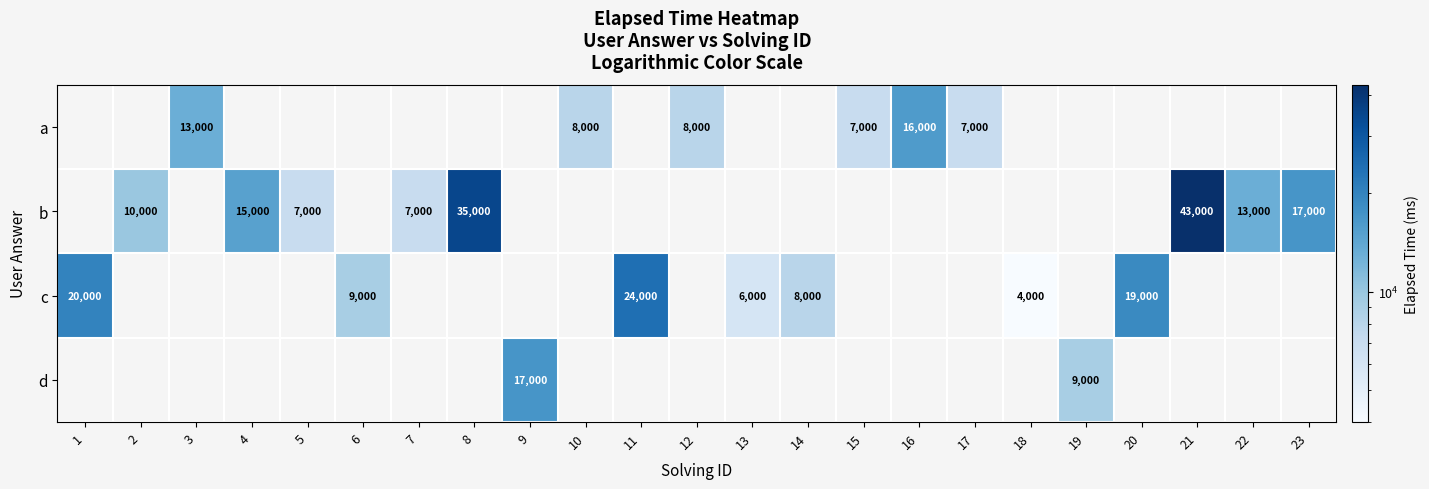

Is it true that c equals 5933 at 1?

False